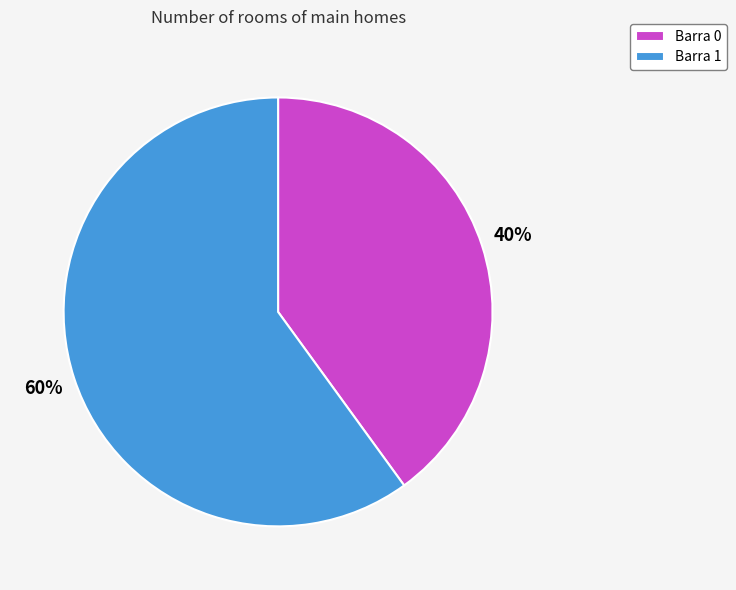

To the nearest percent, what is the average slice percentage?

50%